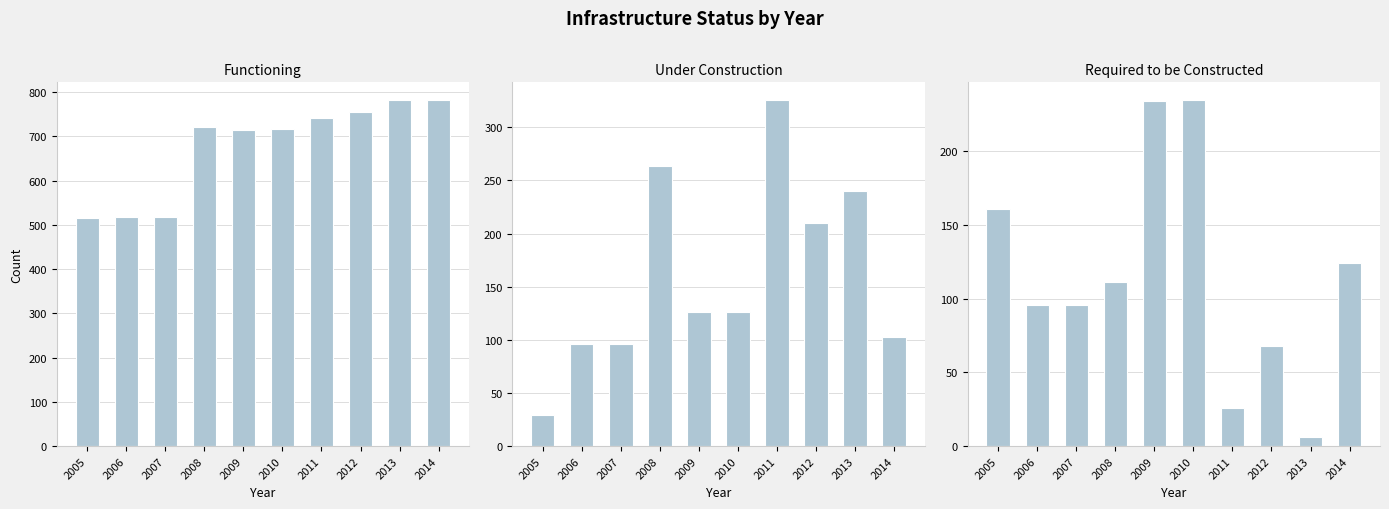

Which series has the largest total across all categories?

functioning